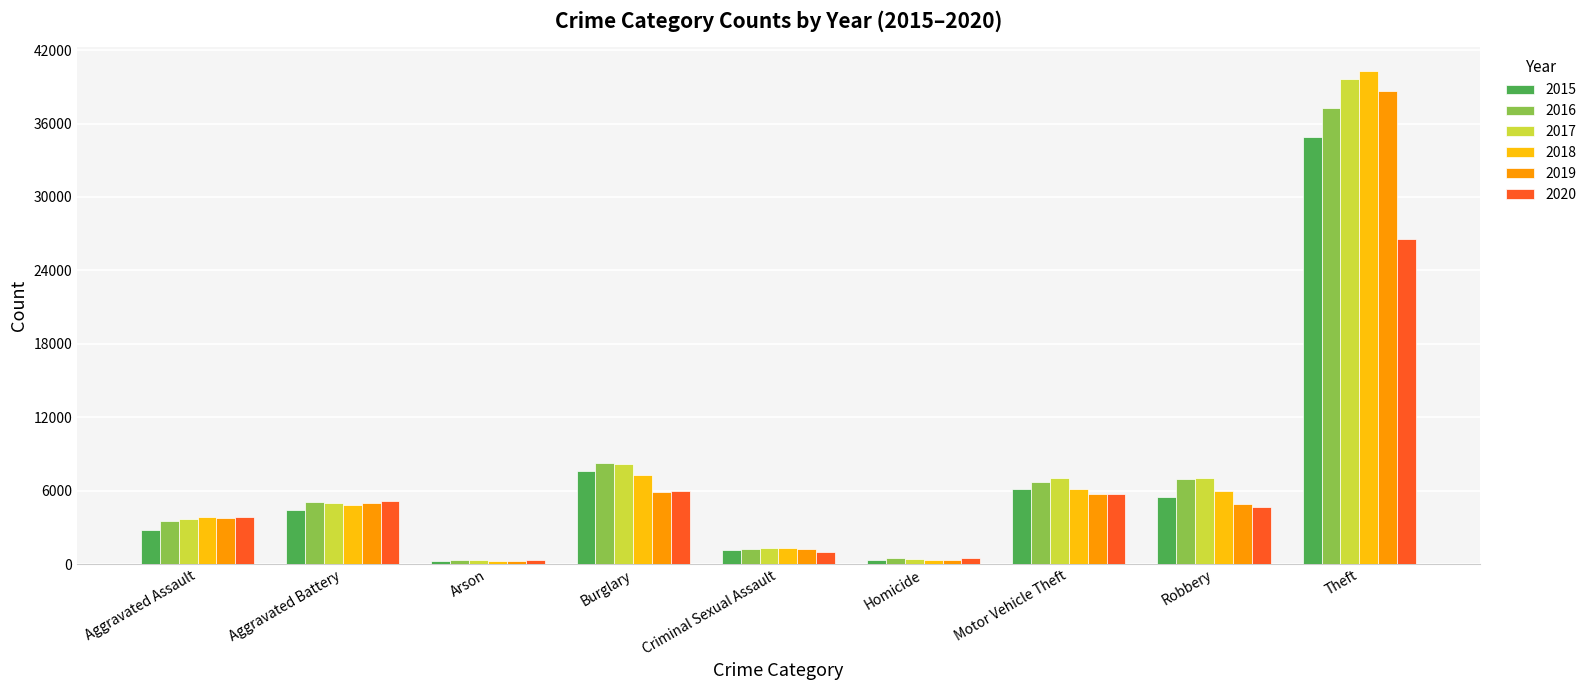

Which series changed the most between Aggravated Battery and Motor Vehicle Theft?

2017